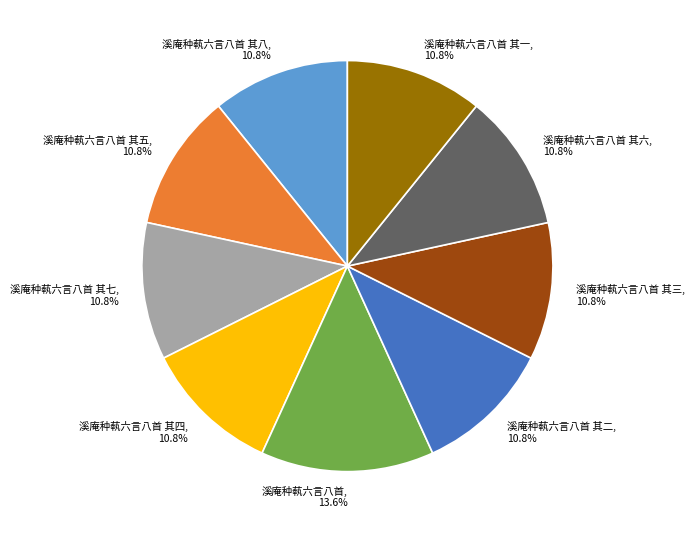

To the nearest percent, what portion does 溪庵种蓻六言八首 其五 represent?

11%